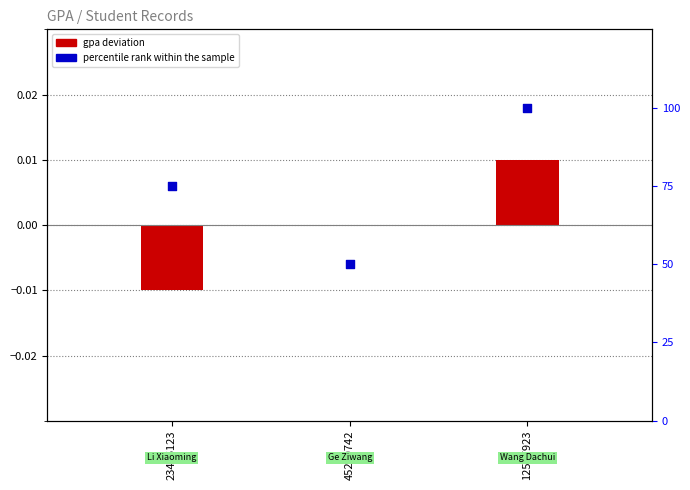

Which series has the widest spread of Y values?

percentile rank within the sample